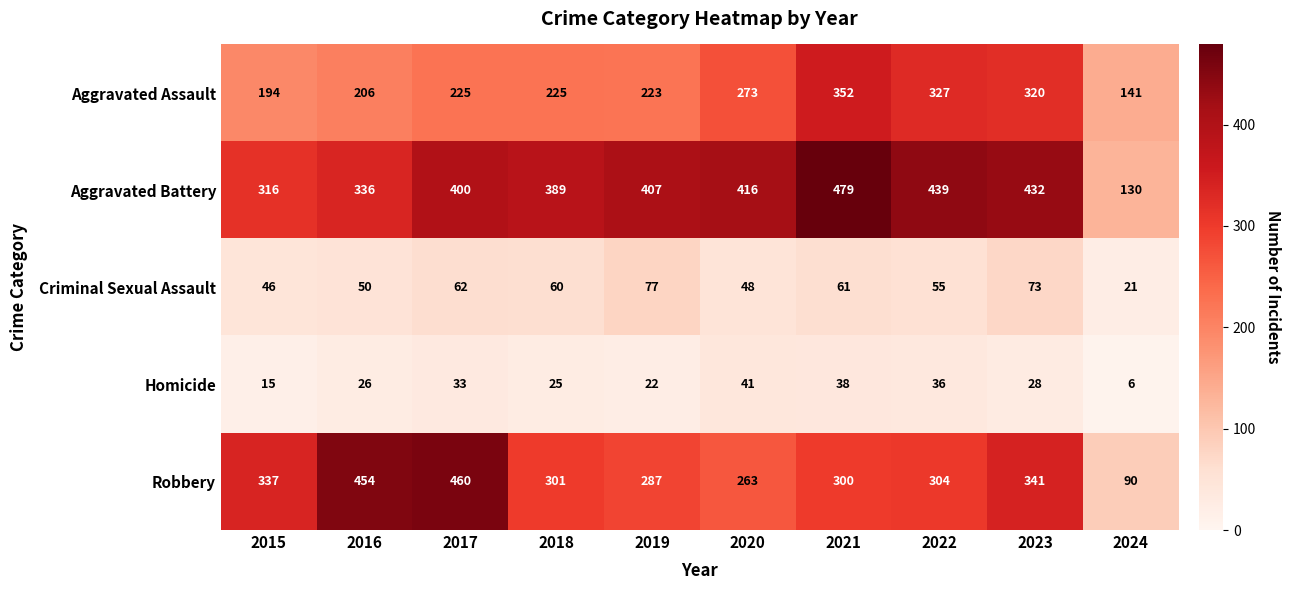

At how many categories does at least one series exceed 212?

9